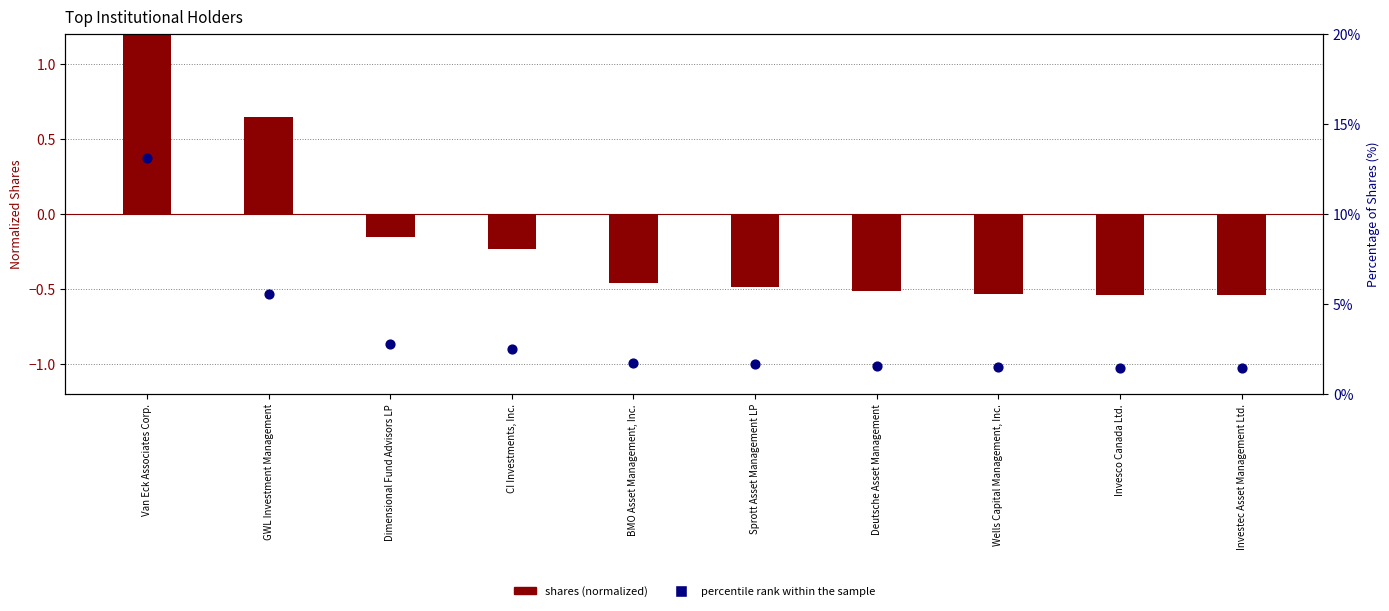

Which series reaches the maximum Y coordinate?

shares (normalized)